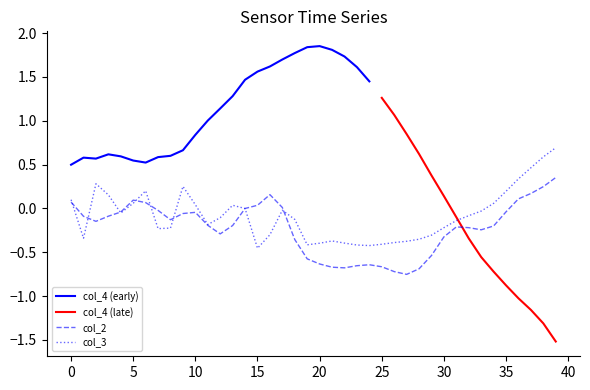

Is it true that col_3 equals -0.6 at 20?

False